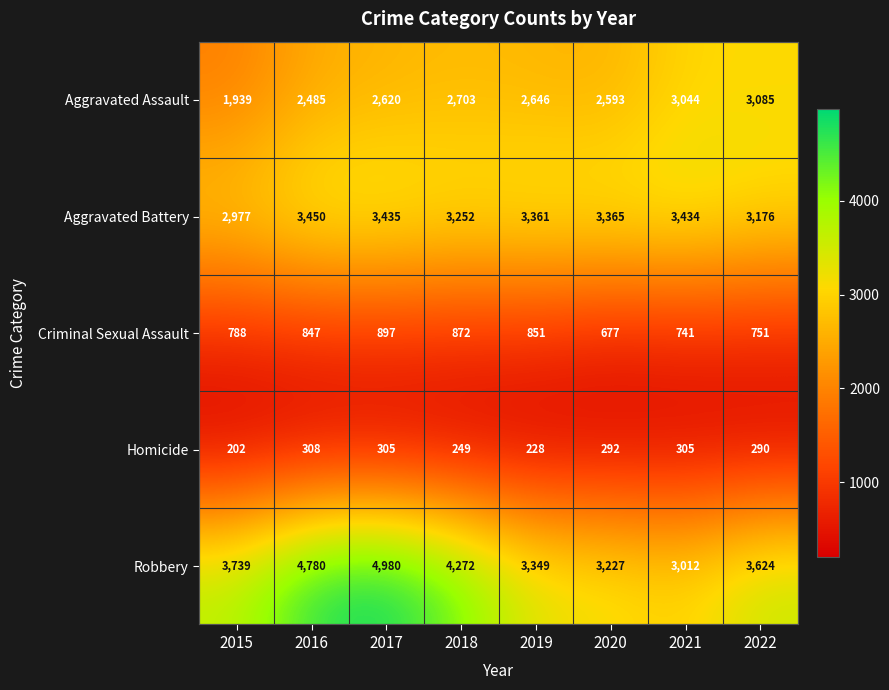

What is the smallest value displayed?

202